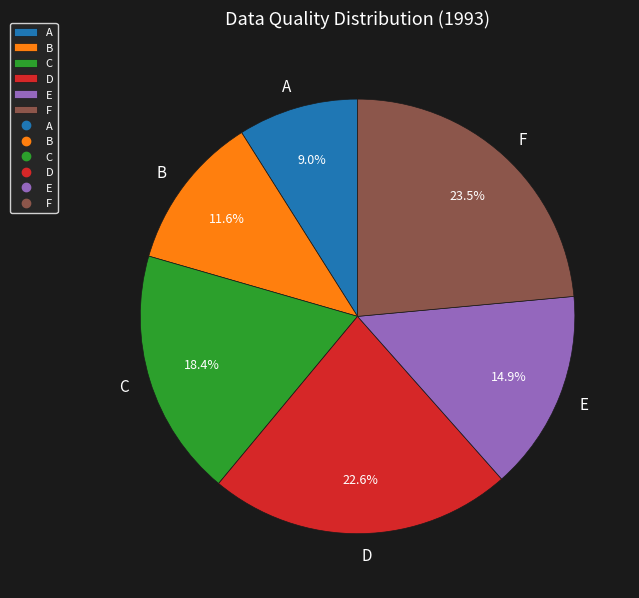

To the nearest percent, what is the combined percentage of B and C?

30%